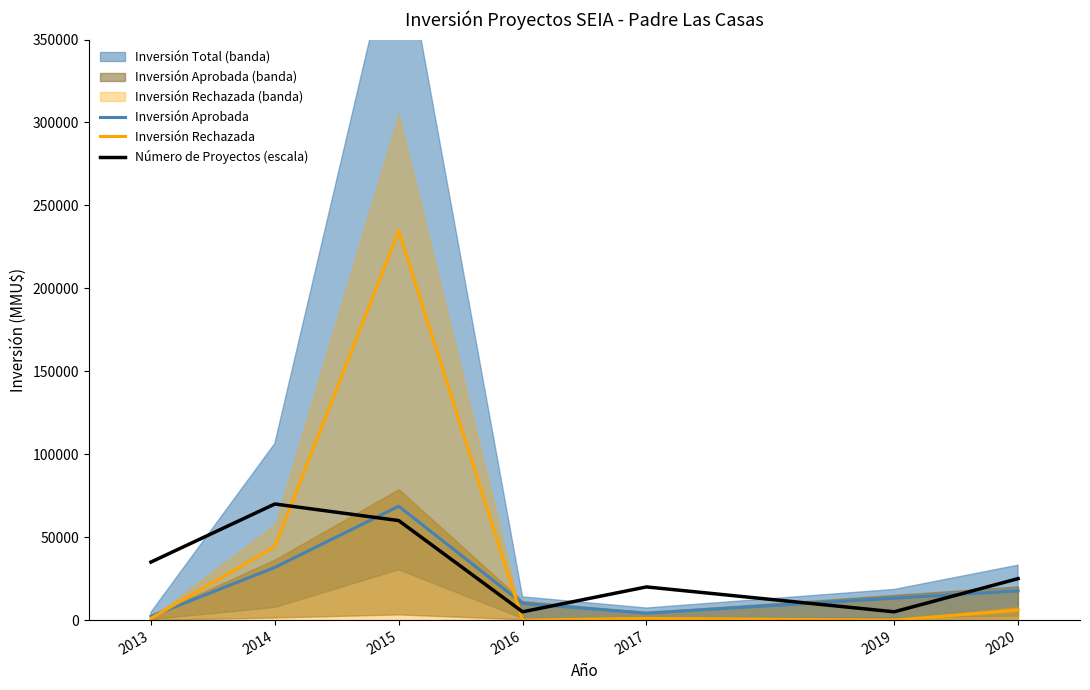

At which category is the sum across all series the highest?

2015